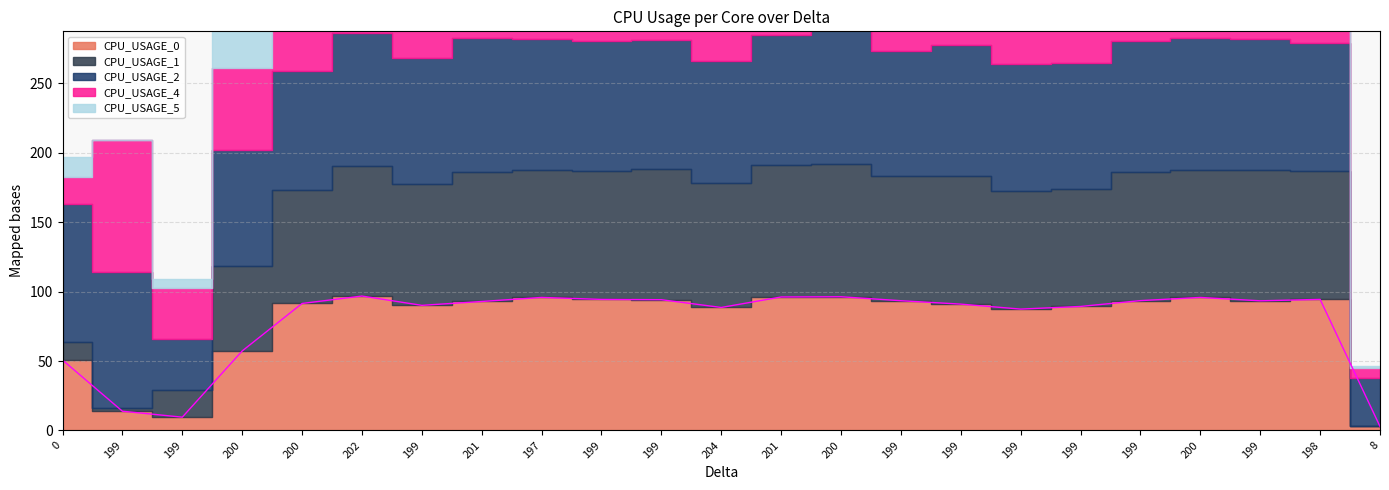

How many data points does each series have?

23